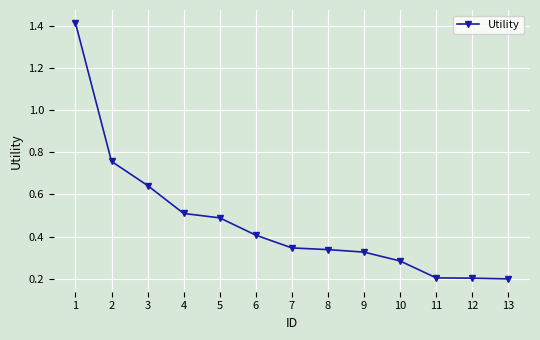

Is it true that the value at 3 is 0.3?

False